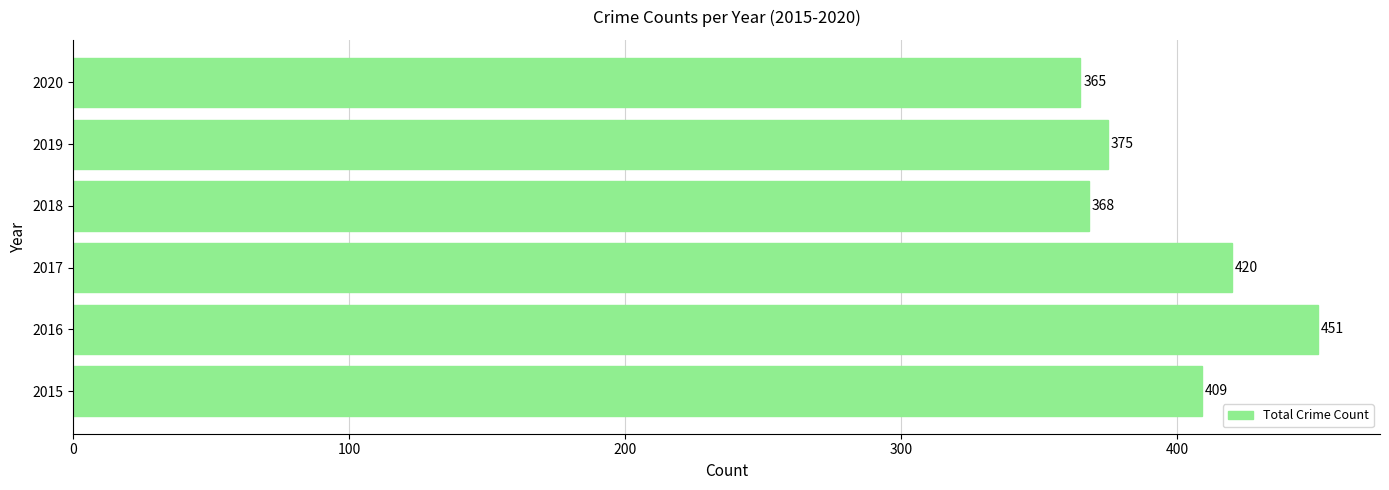

Reading top to bottom, transcribe all the data shown in this chart.

365	375	368	420	451	409